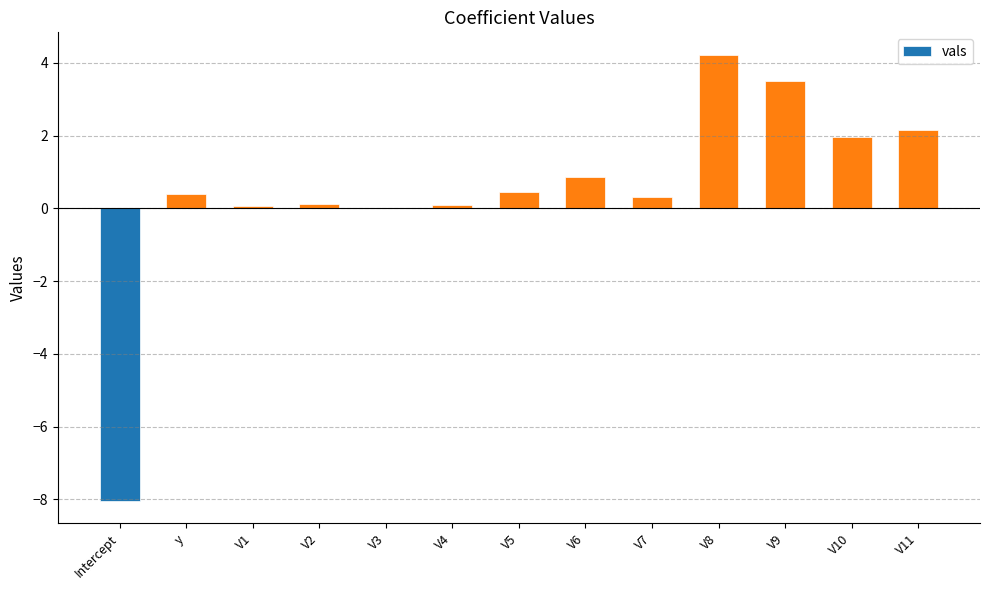

True or false: the data shows 0.3 at V7.

True